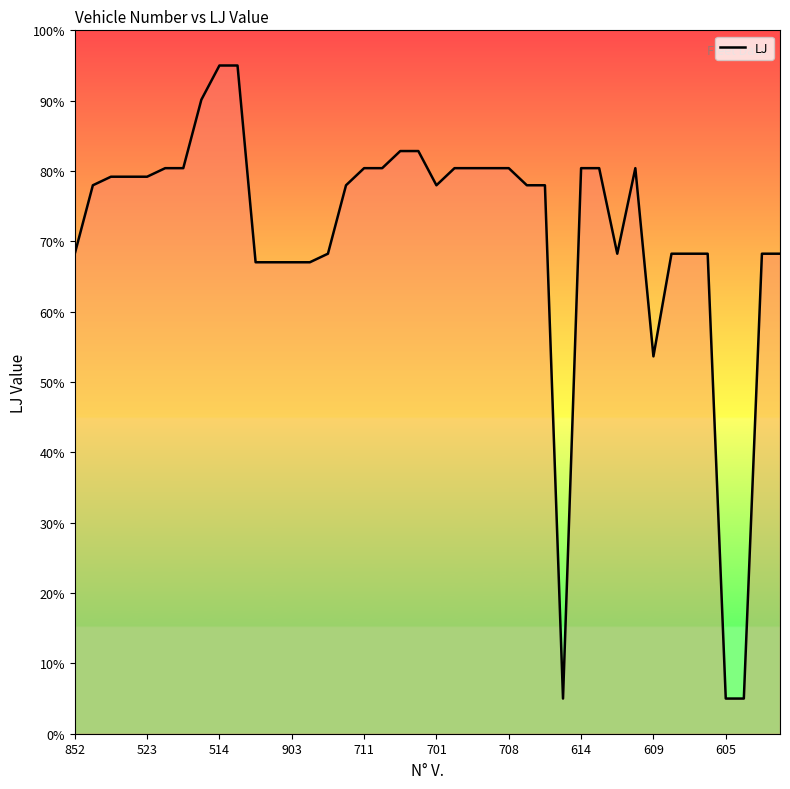

What is the sum of all values?

2840.4